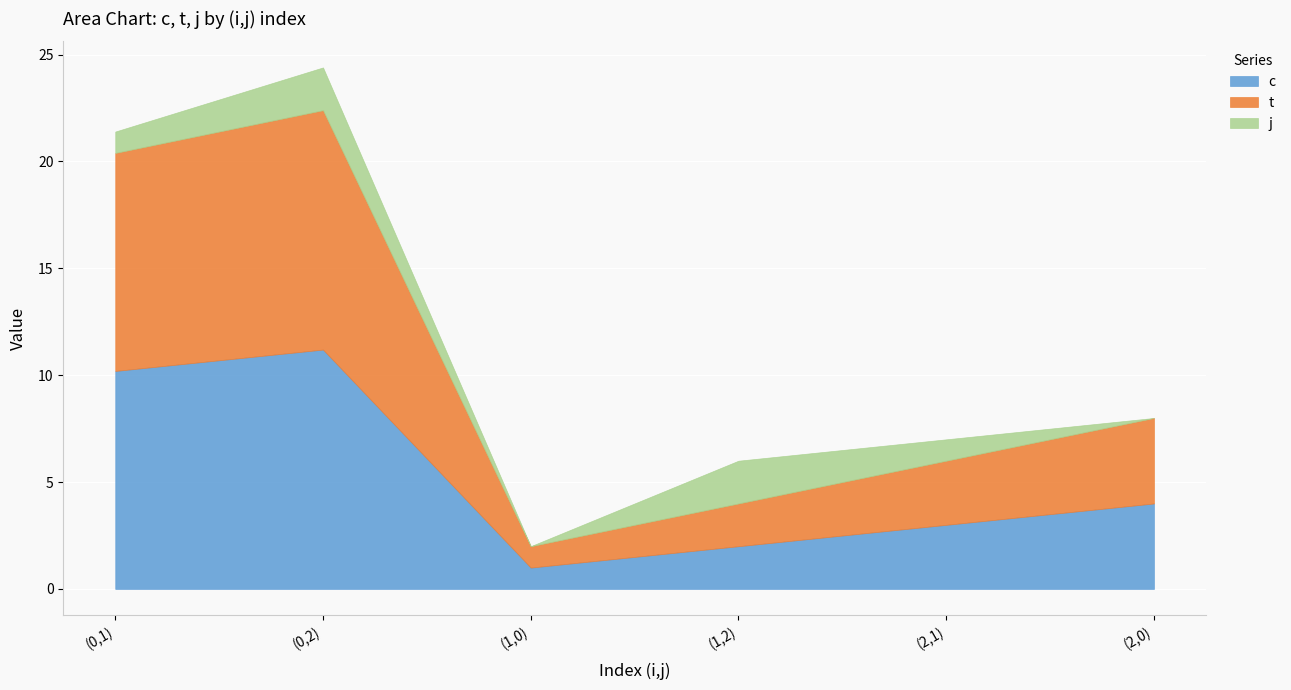

What are all the series names shown in the legend?

c, t, j